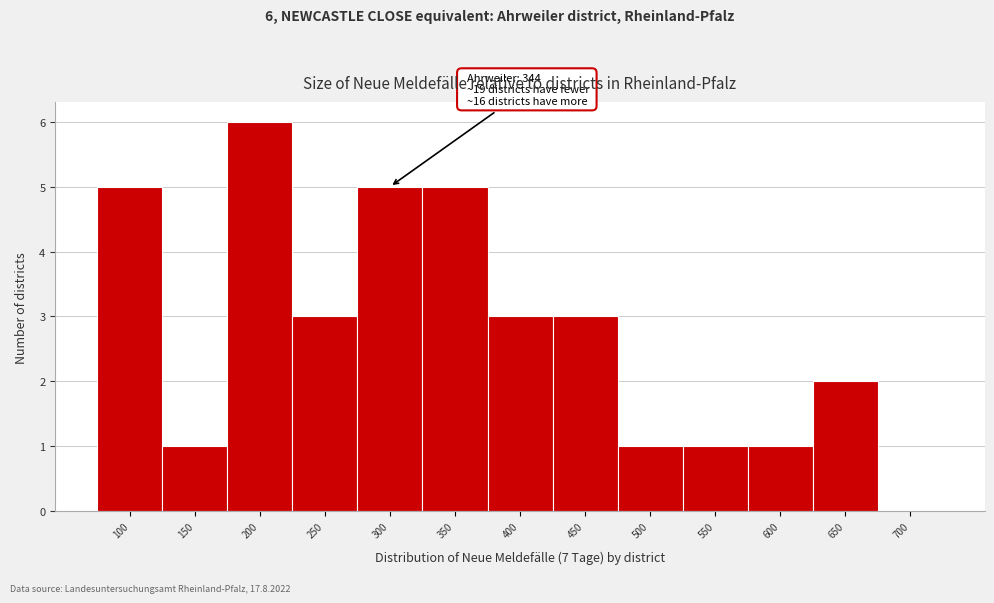

Reading left to right, transcribe all the data shown in this chart.

100=5	150=1	200=6	250=3	300=5	350=5	400=3	450=3	500=1	550=1	600=1	650=2	700=0